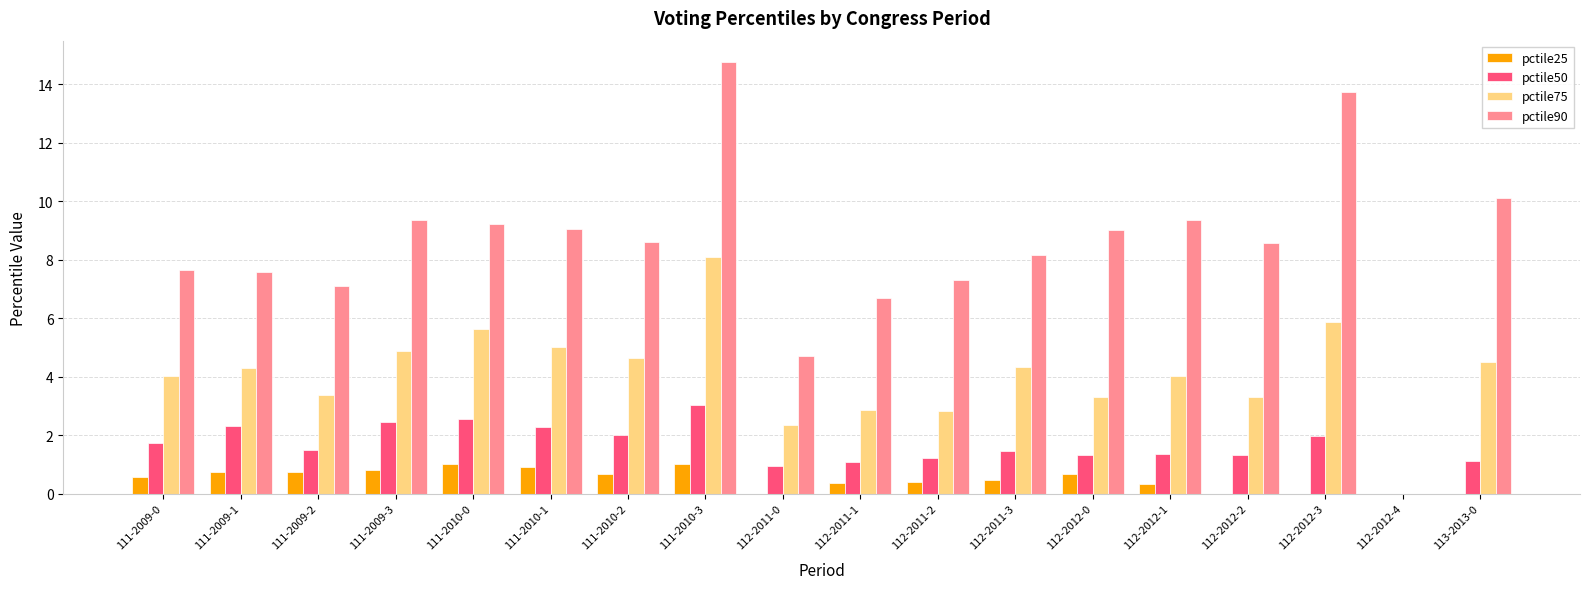

How many values in pctile90 are above zero?

17